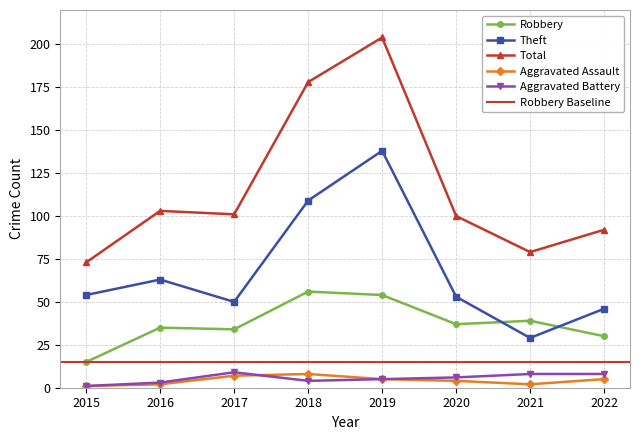

What is the value of the Theft point at the 4th from the left?

109